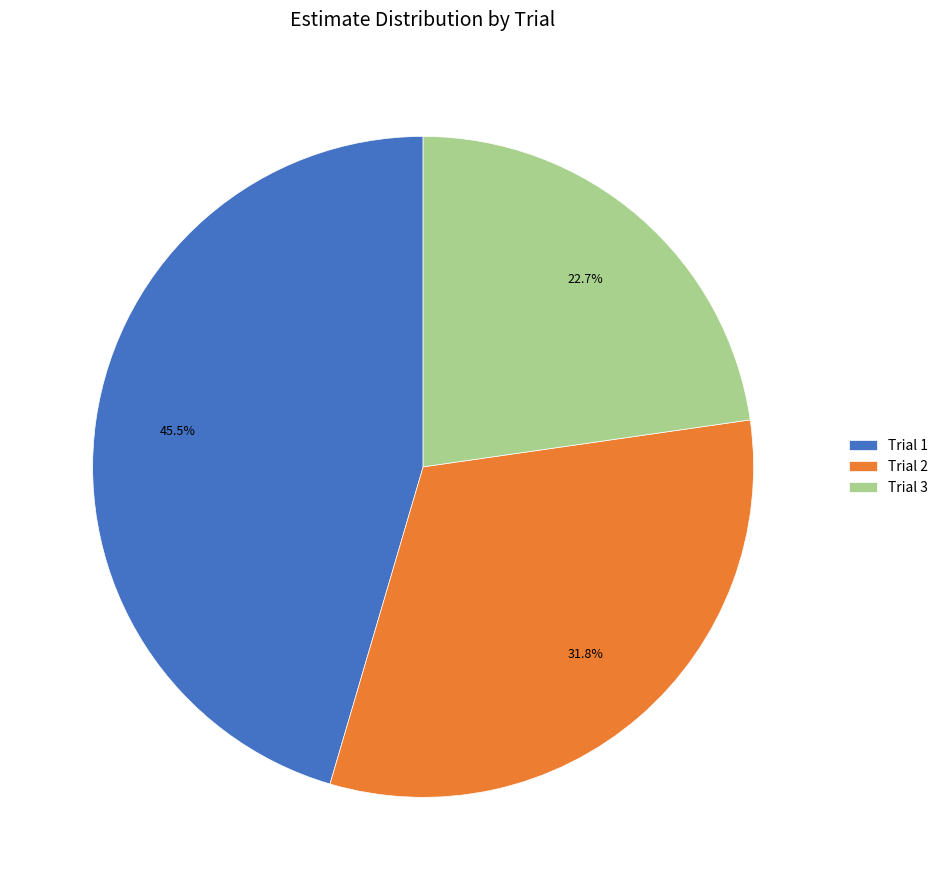

How much of the chart is everything except Trial 3?

77.3%